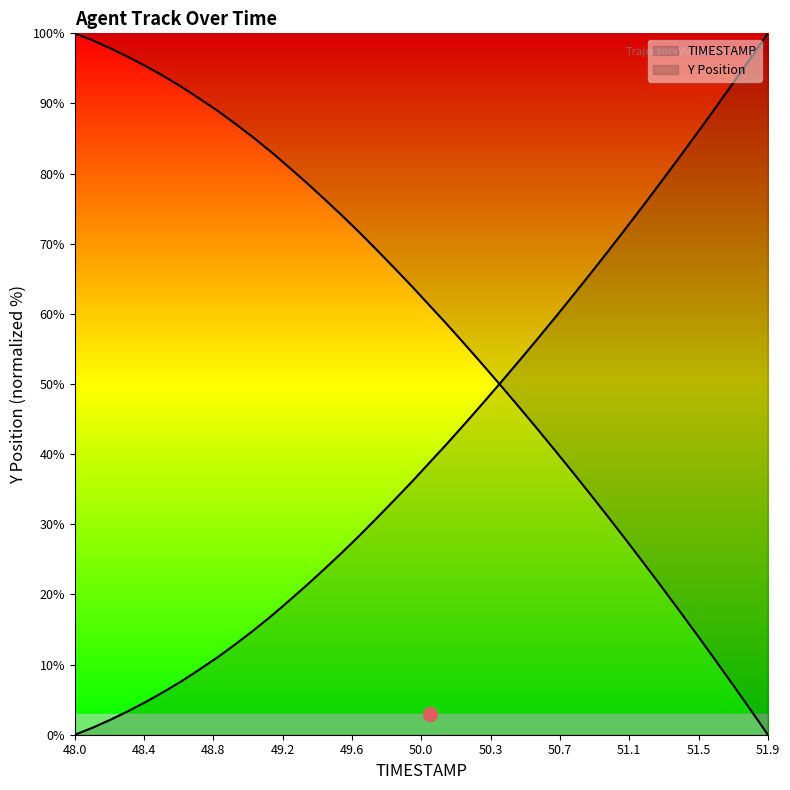

What is the difference between the highest and lowest values at 48.0?

100.0